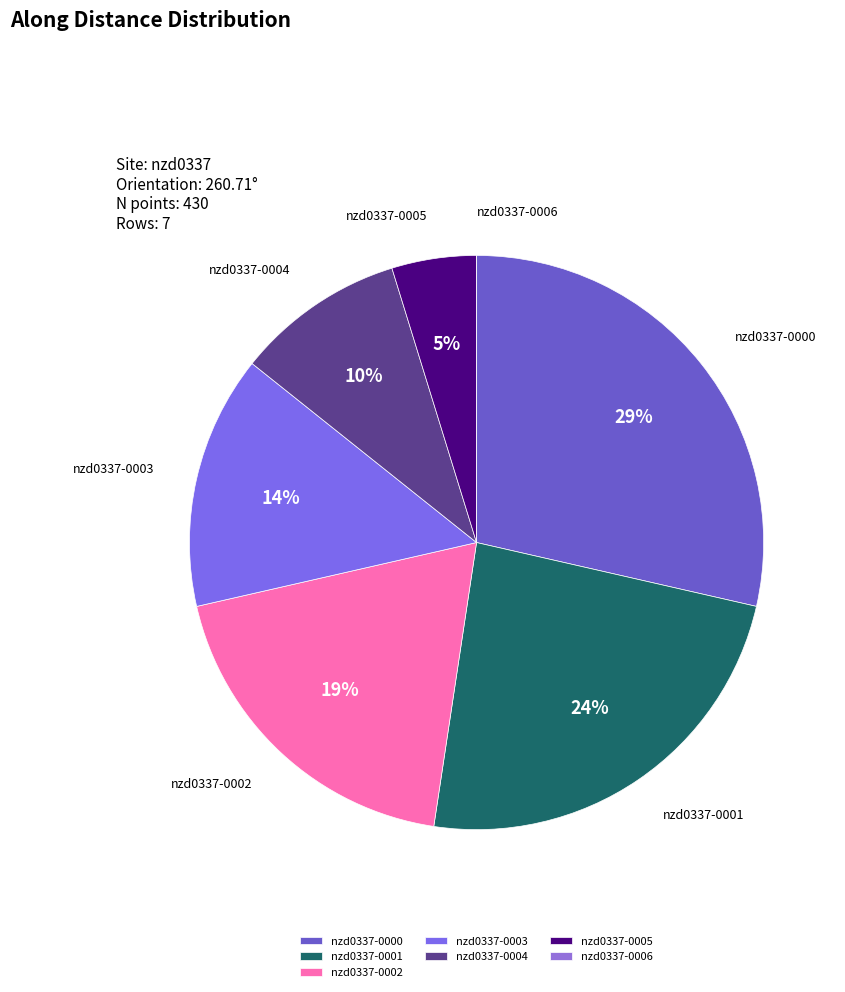

Is the sum of nzd0337-0004 and nzd0337-0003 greater than half?

No